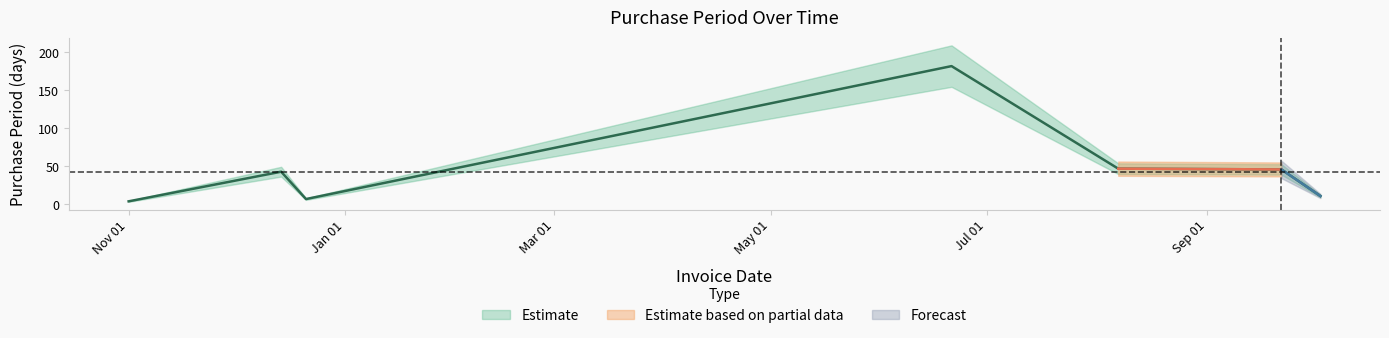

Which category has the highest value across all series?

2017-06-21